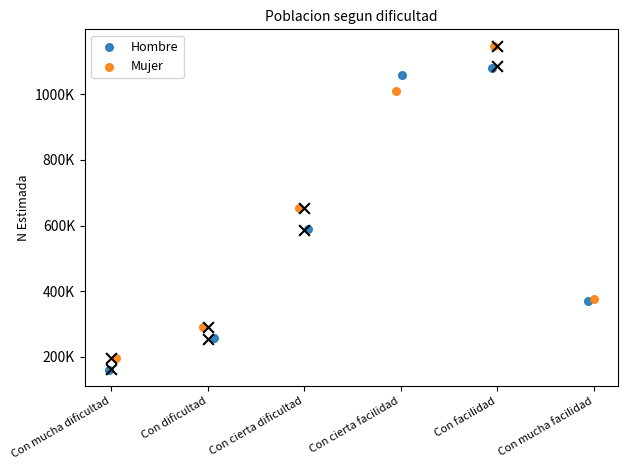

At how many categories does at least one series exceed 1026541?

2